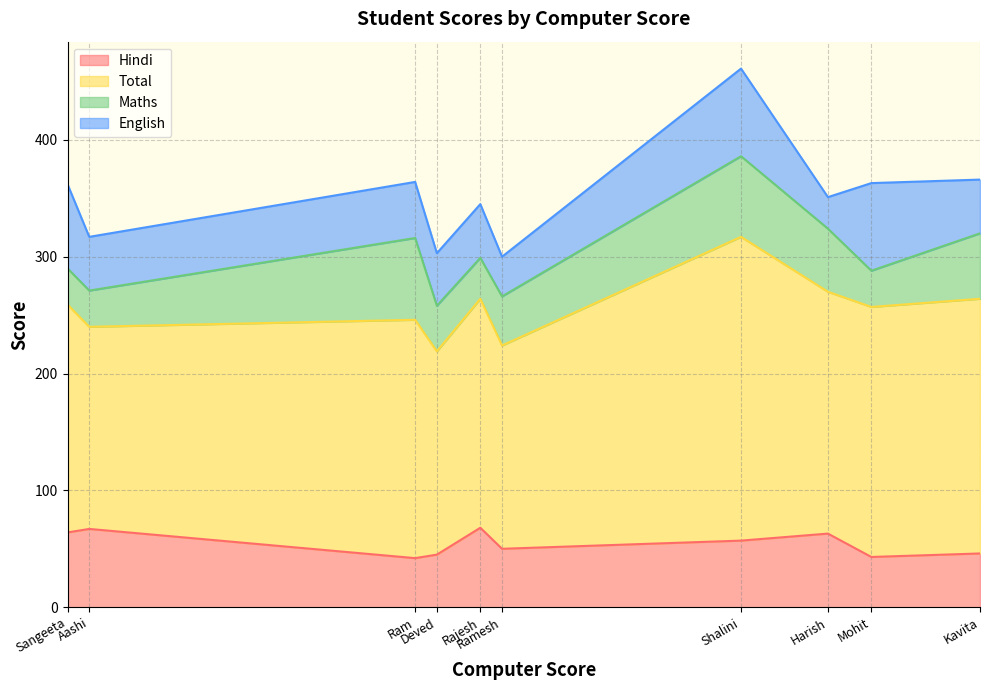

What are all the series names shown in the legend?

Hindi, Total, Maths, English